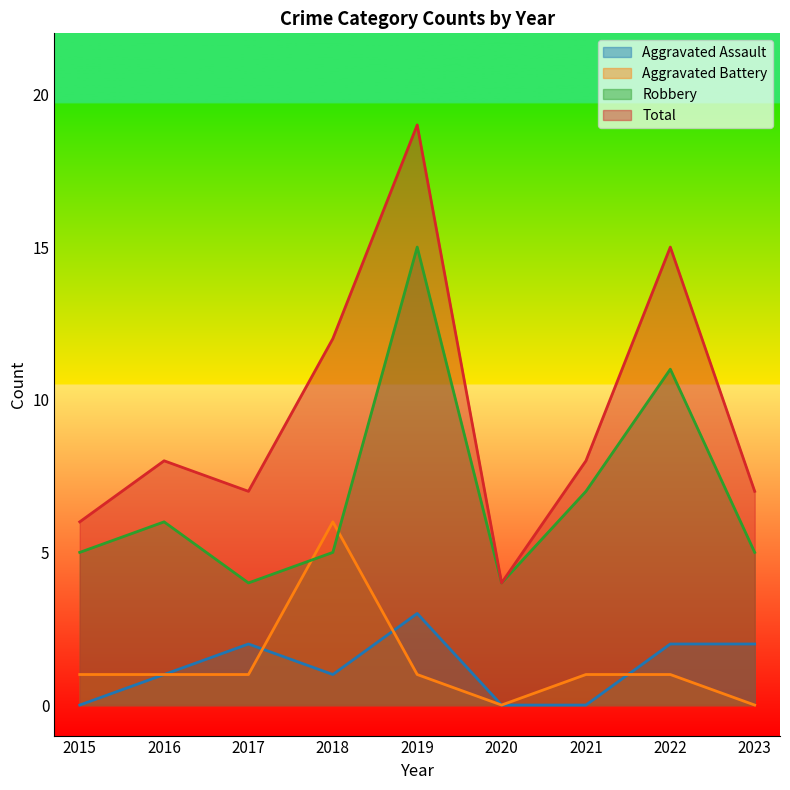

Which label corresponds to the smallest value in the chart?

2015